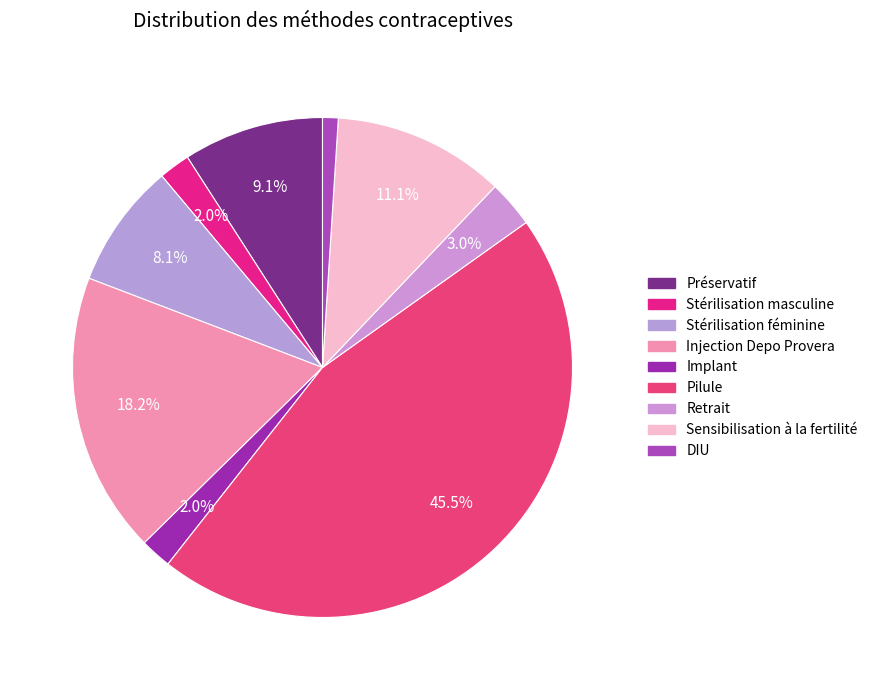

How many segments does this pie chart have?

9